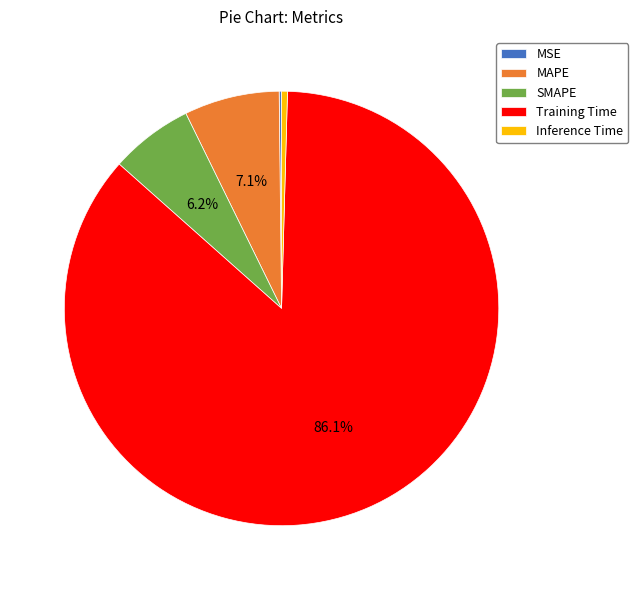

To the nearest percent, what is the average slice percentage?

20%